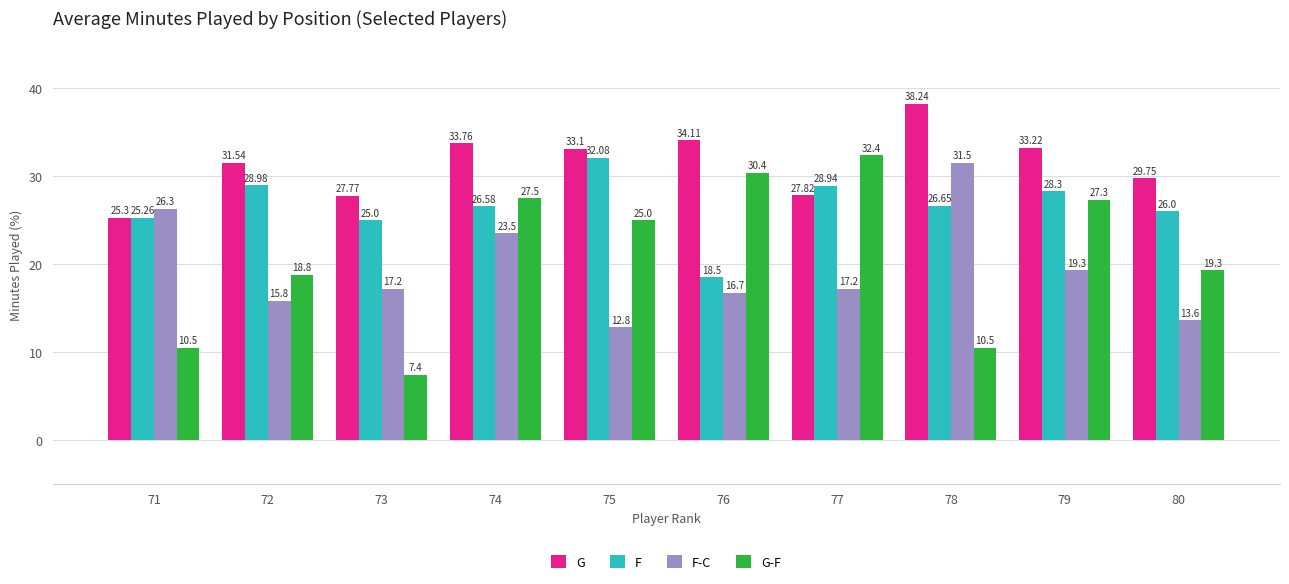

Which label corresponds to the largest value in the chart?

78